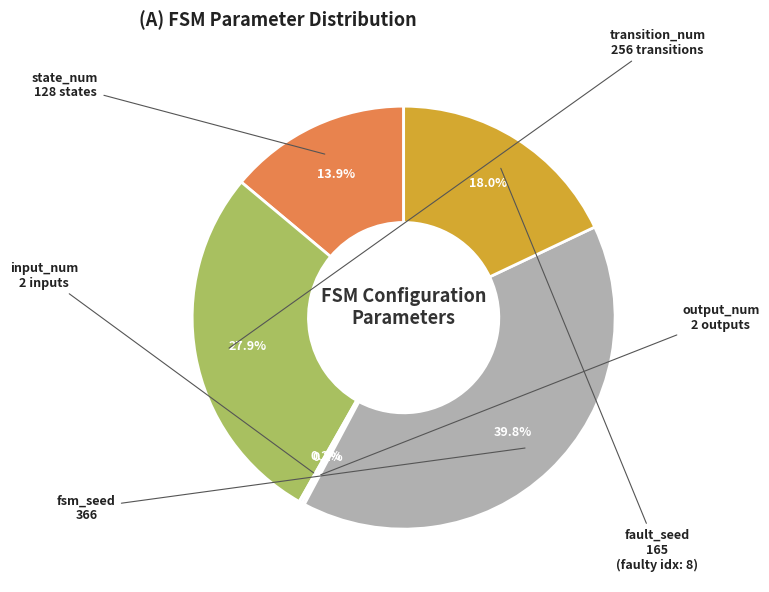

Does any single category account for the majority?

No